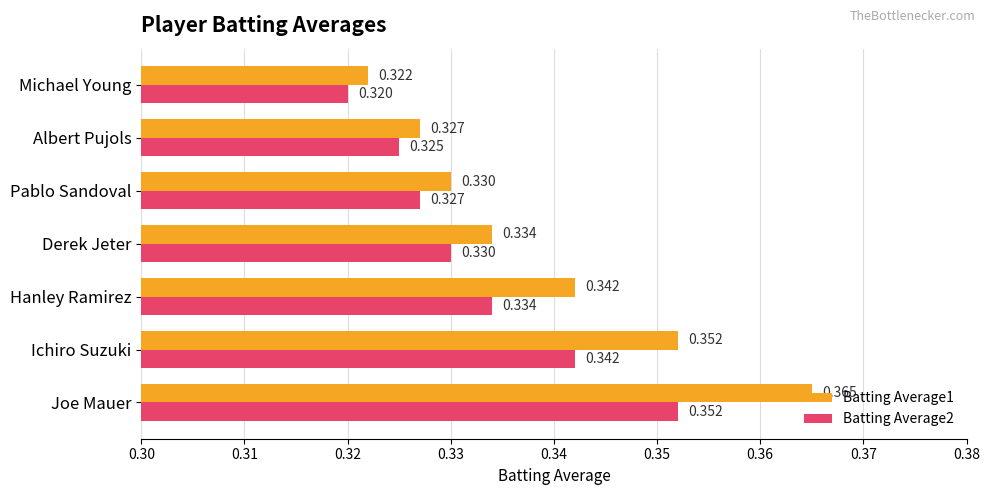

At which category does the chart reach its minimum across all series?

Michael Young